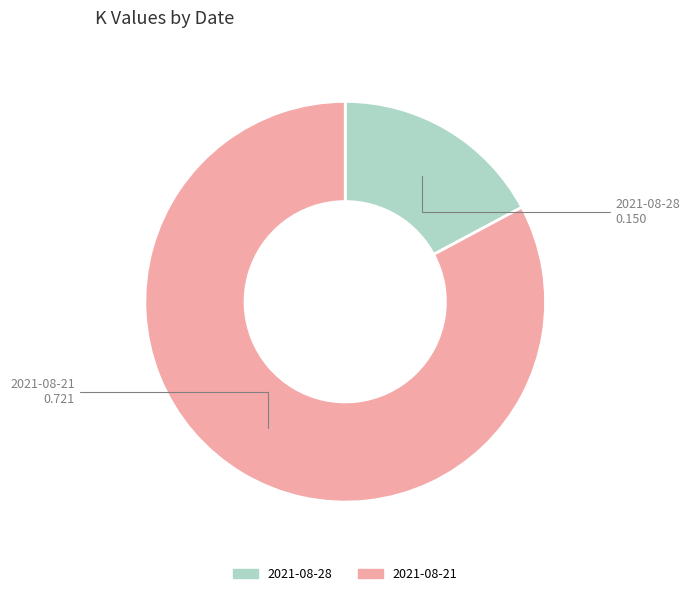

How many slices are in this pie chart?

2